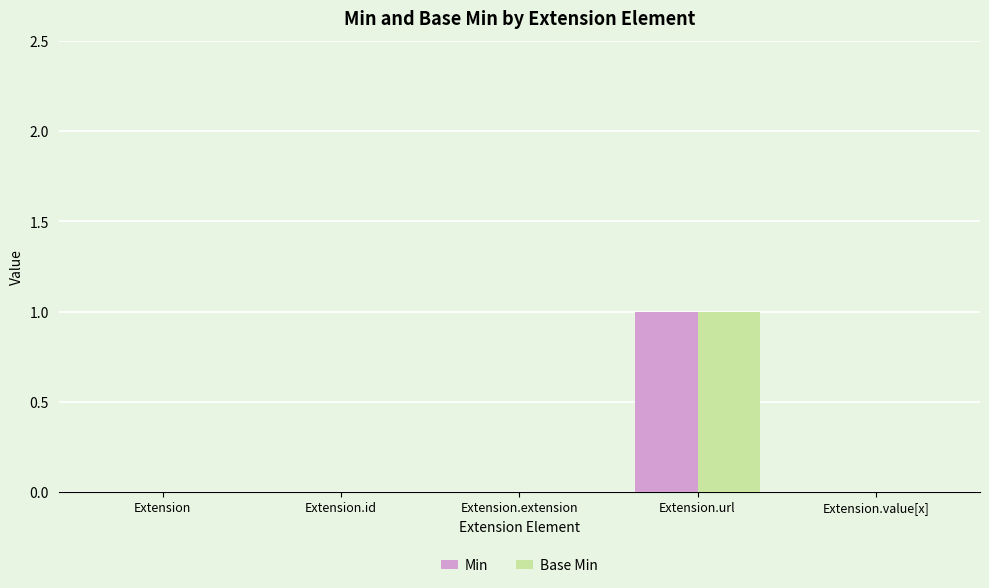

At which label does Min reach its peak?

Extension.url